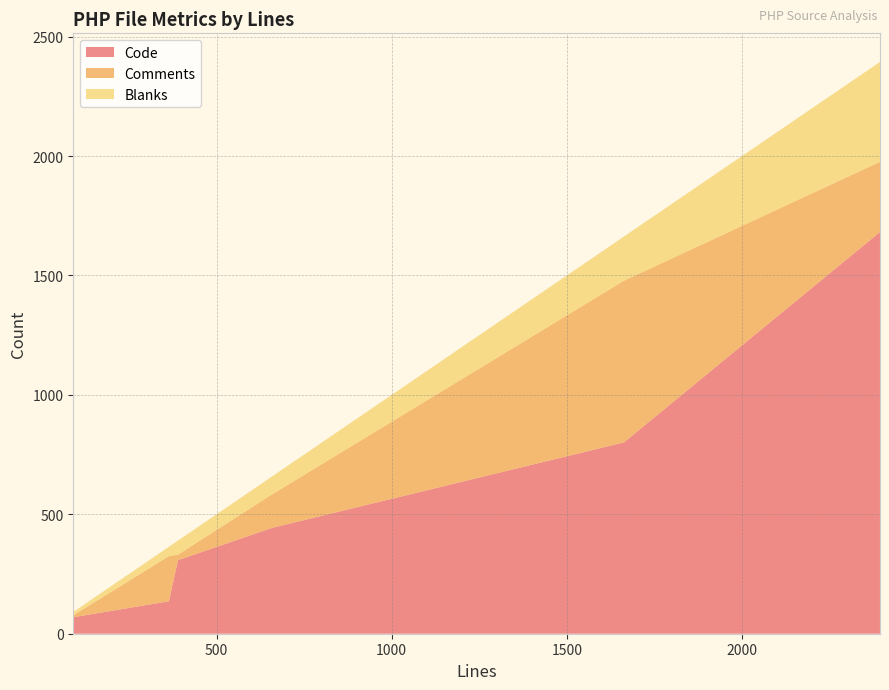

Reading right to left, list all the values displayed in this chart.

Code: 1663=801	390=308	2394=1682	91=69	658=443	364=136
Comments: 1663=677	390=23	2394=294	91=8	658=140	364=189
Blanks: 1663=185	390=59	2394=418	91=14	658=75	364=39